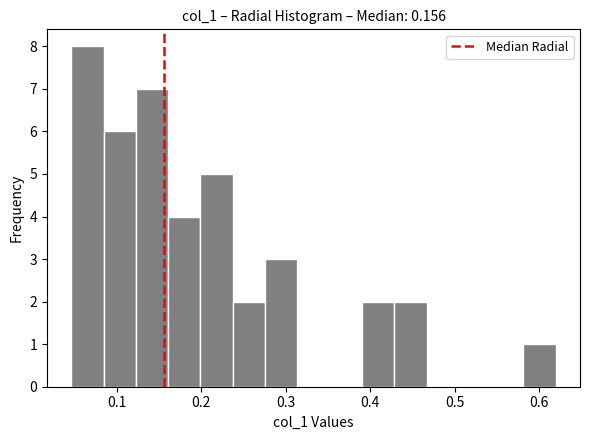

Around what value on the x-axis is the tallest bar? Give the approximate position of its centre, as read against the axis.

0.07